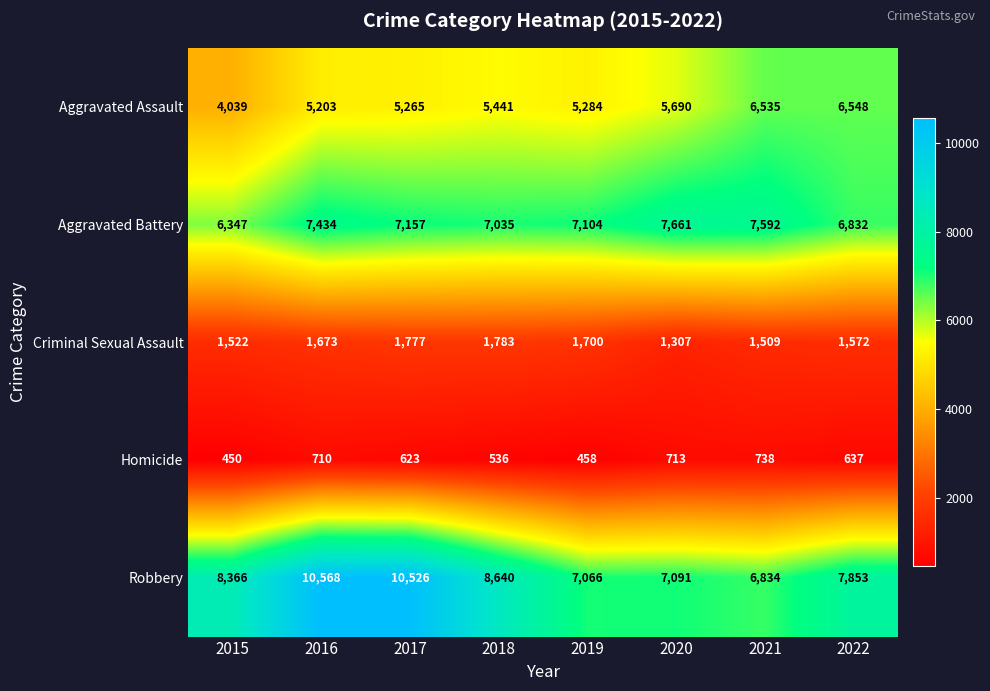

List the series in order of their peak value, lowest first.

Homicide, Criminal Sexual Assault, Aggravated Assault, Aggravated Battery, Robbery